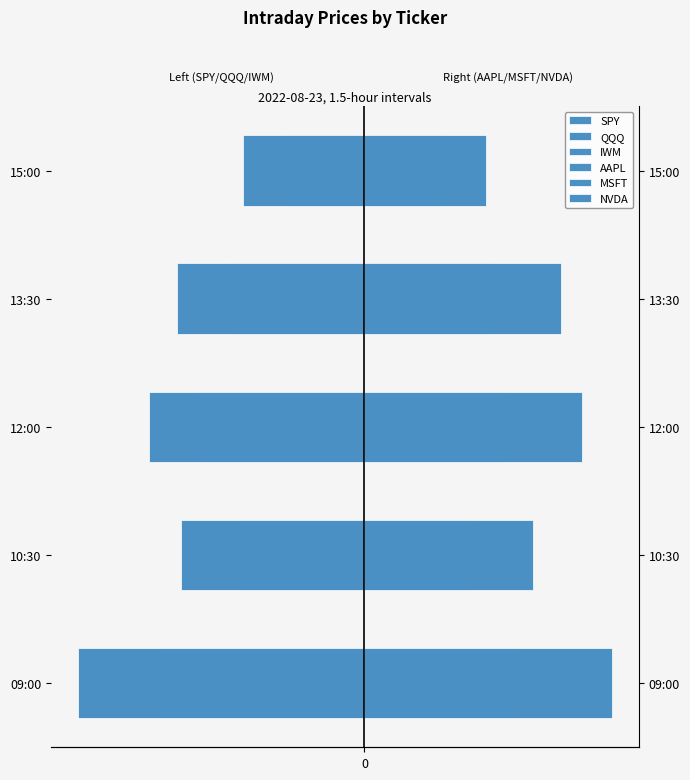

Where is MSFT nearest to the value 2?

15:00